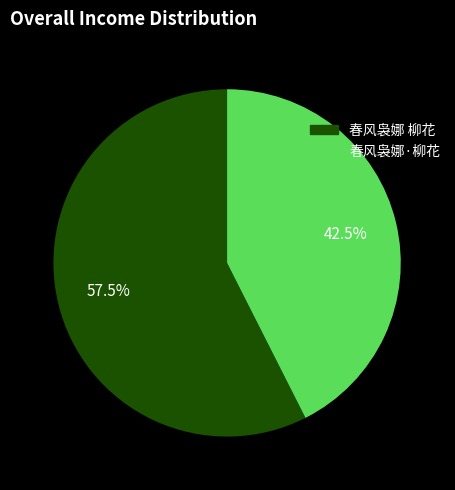

What is the ratio of the value at 春风袅娜·柳花 to the value at 春风袅娜 柳花?

0.7